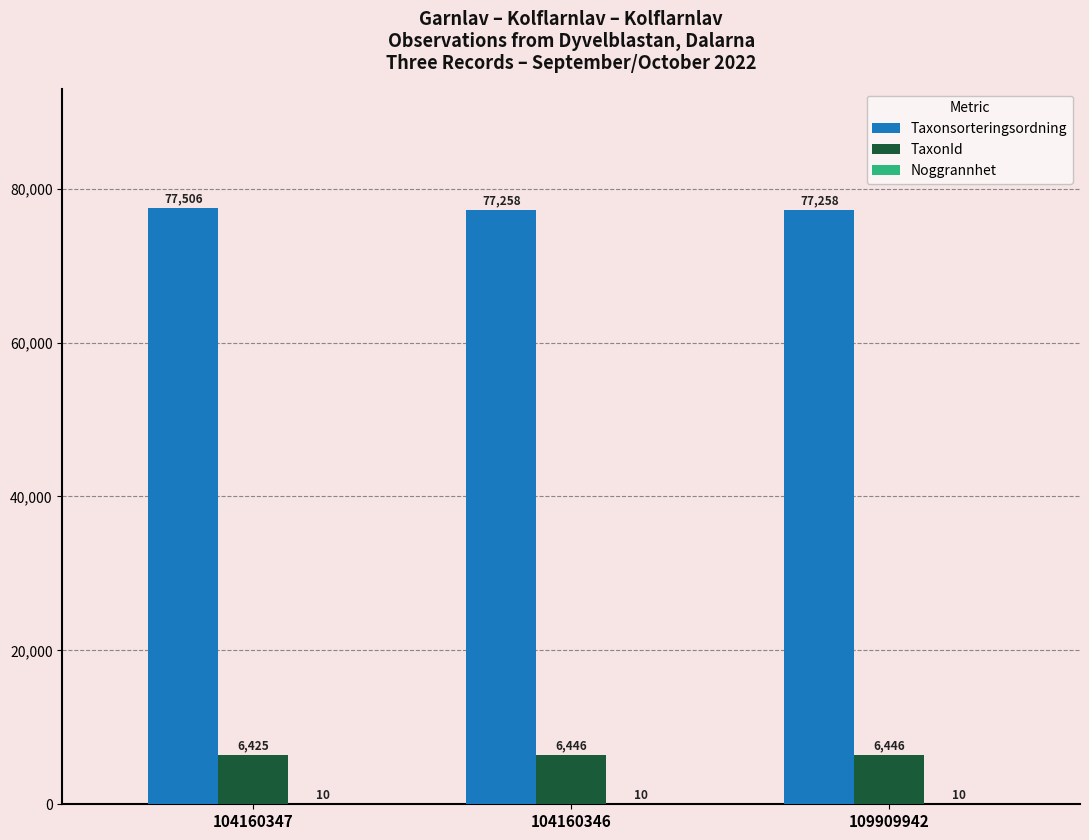

What is the spread (max minus min) of values at 104160346?

77248